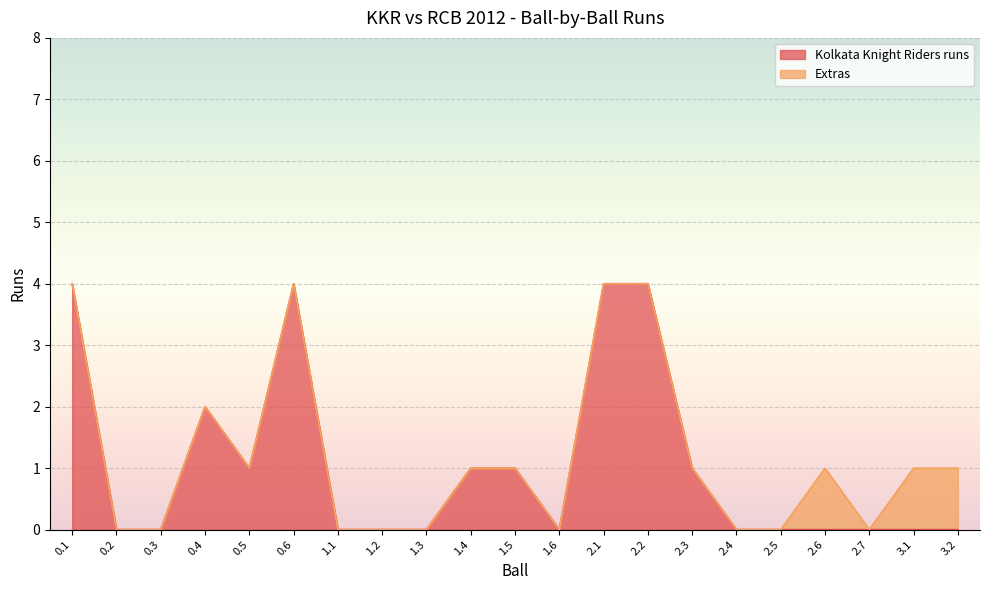

True or false: there are more than 1 points higher than both neighbors.

True